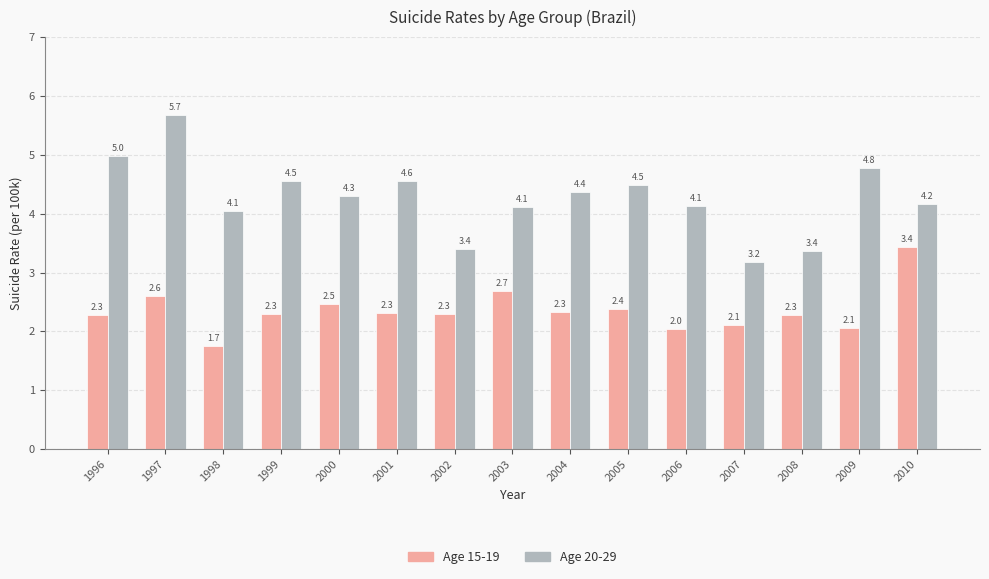

What is the difference between the highest and lowest values at 1996?

2.7